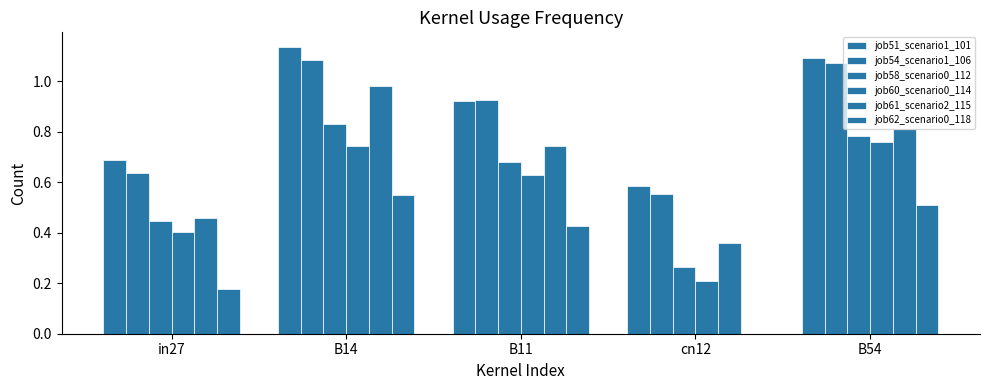

Reading left to right, transcribe all the data shown in this chart.

job51_scenario1_101: in27=0.7	B14=1.1	B11=0.9	cn12=0.6	B54=1.1
job54_scenario1_106: in27=0.6	B14=1.1	B11=0.9	cn12=0.6	B54=1.1
job58_scenario0_112: in27=0.4	B14=0.8	B11=0.7	cn12=0.3	B54=0.8
job60_scenario0_114: in27=0.4	B14=0.7	B11=0.6	cn12=0.2	B54=0.8
job61_scenario2_115: in27=0.5	B14=1.0	B11=0.7	cn12=0.4	B54=0.8
job62_scenario0_118: in27=0.2	B14=0.5	B11=0.4	cn12=0.0	B54=0.5